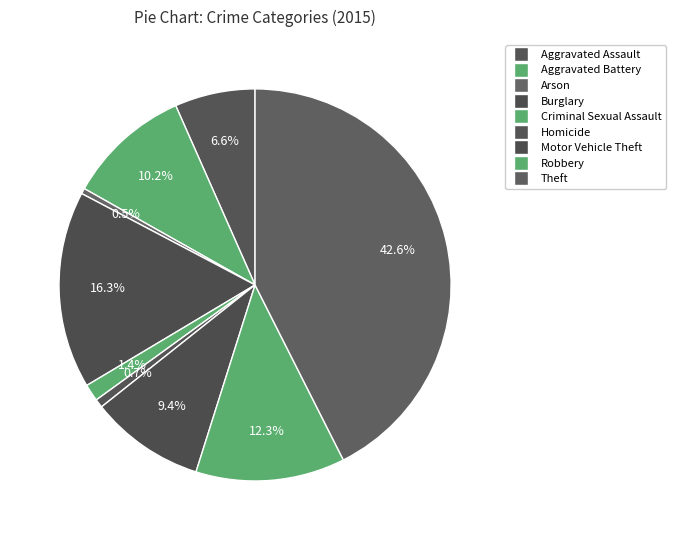

How many slices are in this pie chart?

9